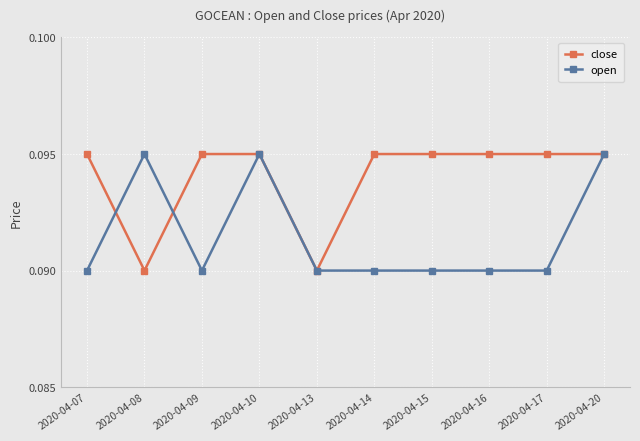

True or false: open has more than 1 interior local peaks.

True